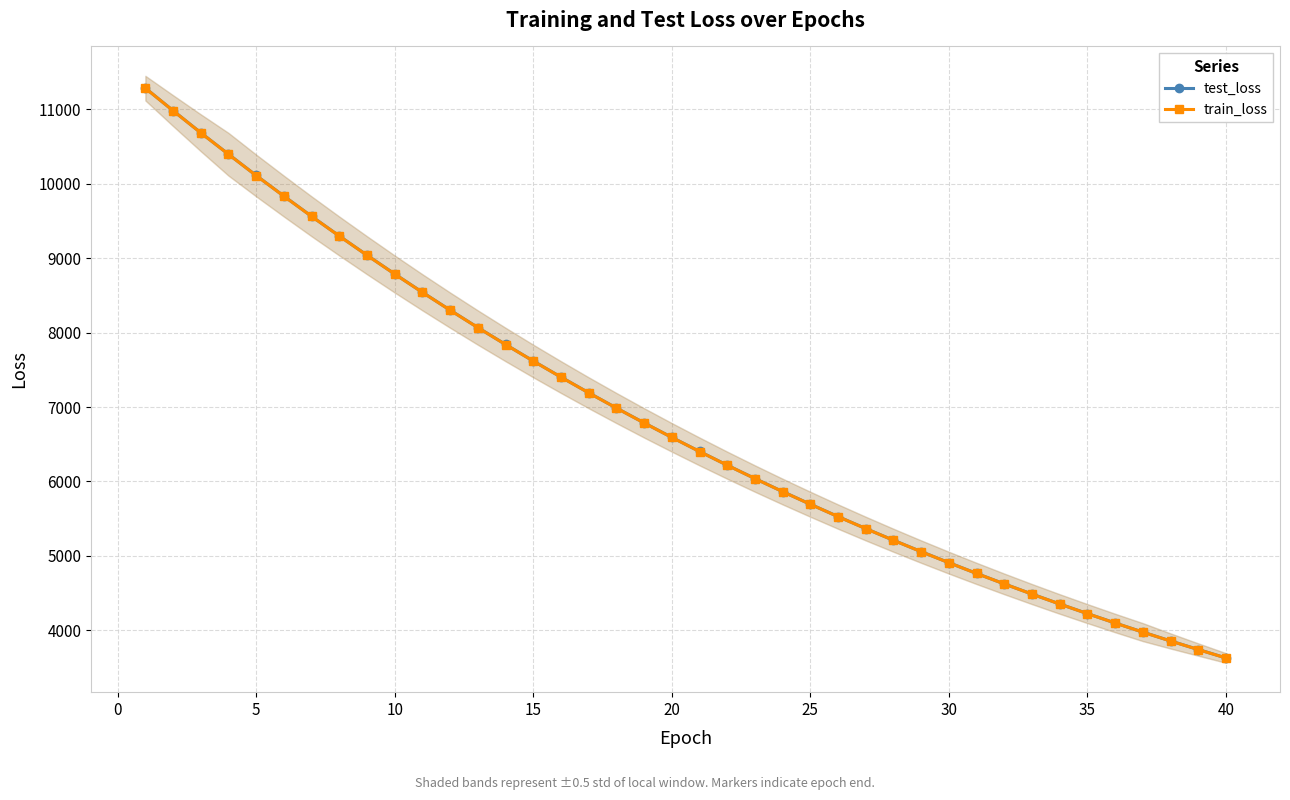

Rank the series by their maximum value, from lowest to highest.

train_loss, test_loss